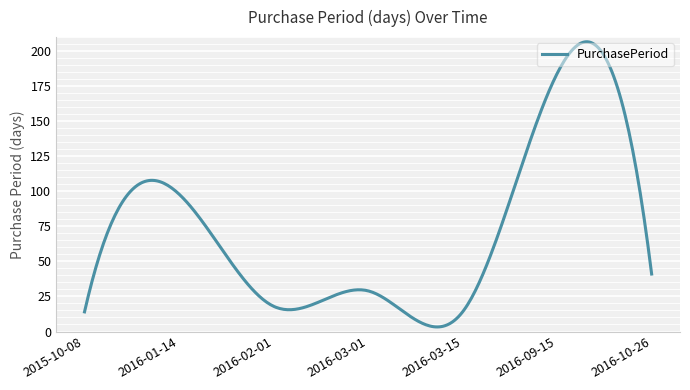

Which category has the lowest value across all series?

2015-10-08